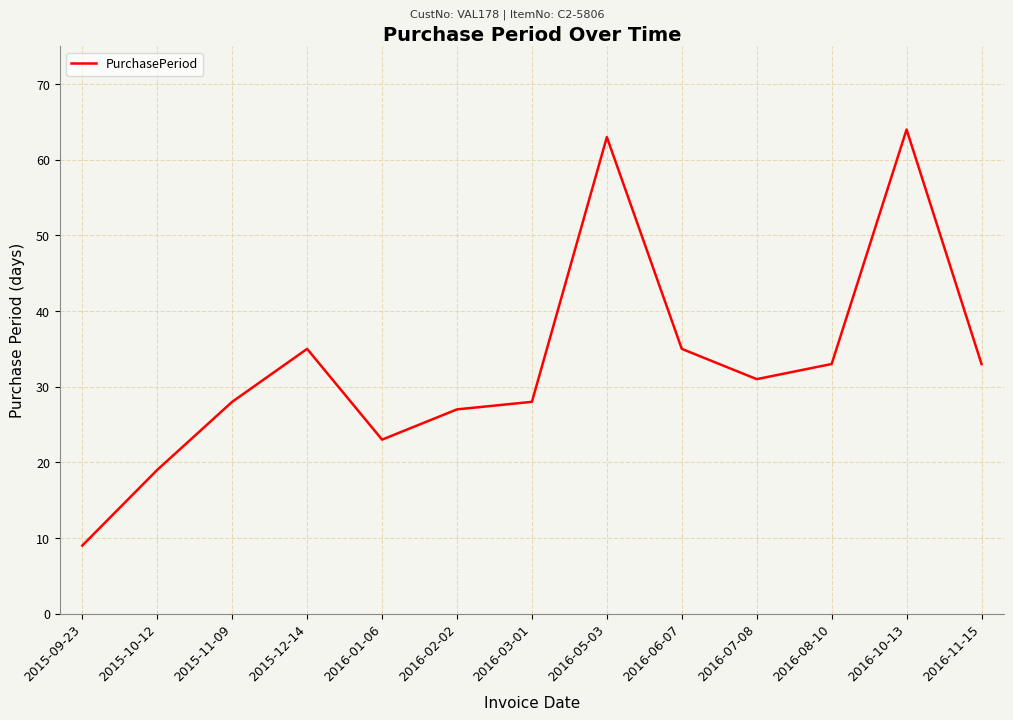

True or false: the data shows 27 at 2016-02-02.

True